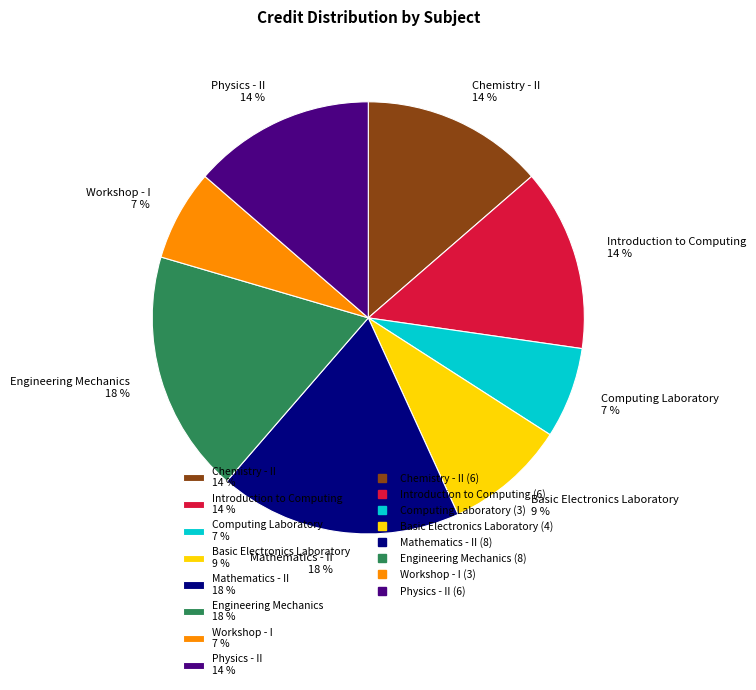

How many slices are in this pie chart?

8